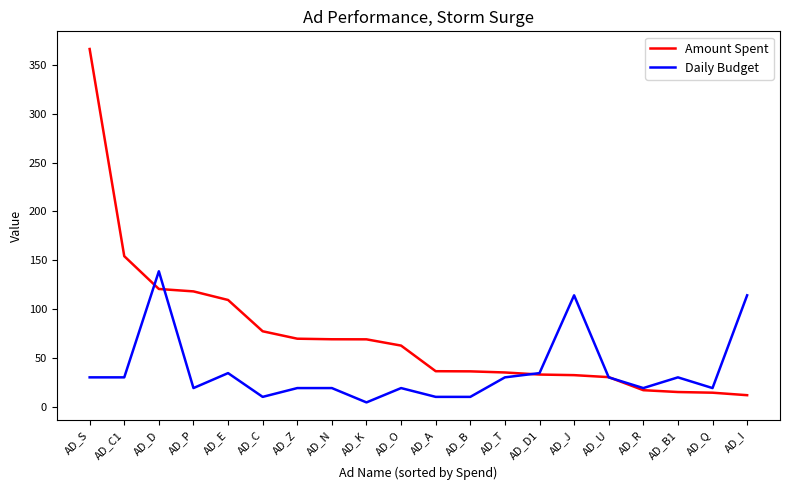

Which series has the largest range (max minus min)?

Amount Spent